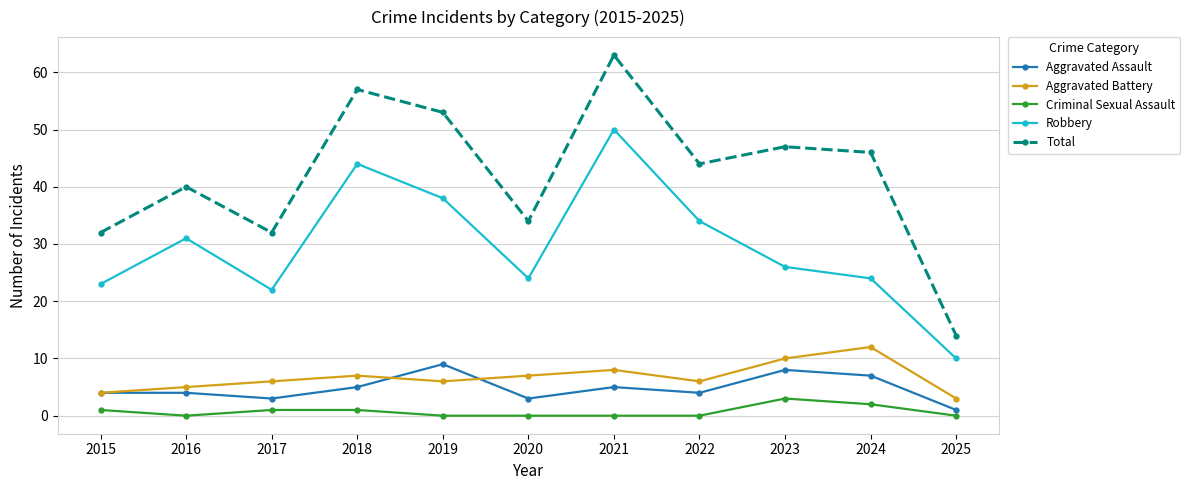

True or false: Criminal Sexual Assault and Total intersect in this chart.

False